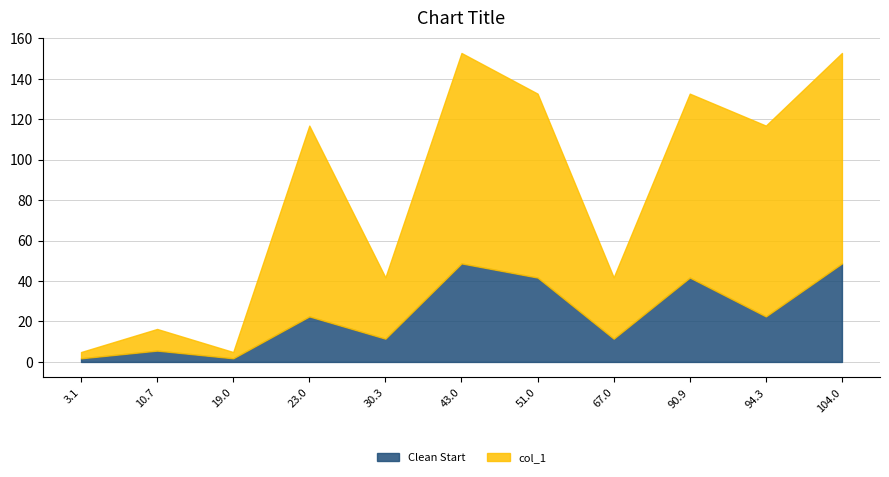

What is the minimum value for col_1?

3.1